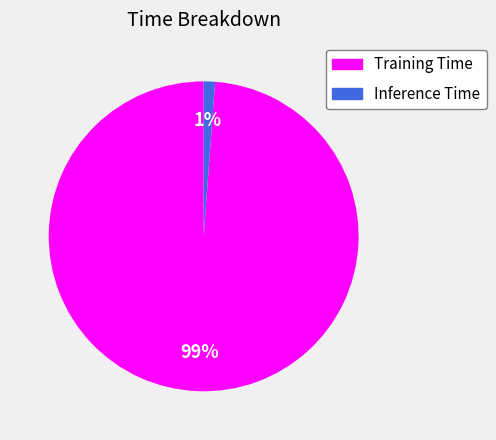

How many segments does this pie chart have?

2